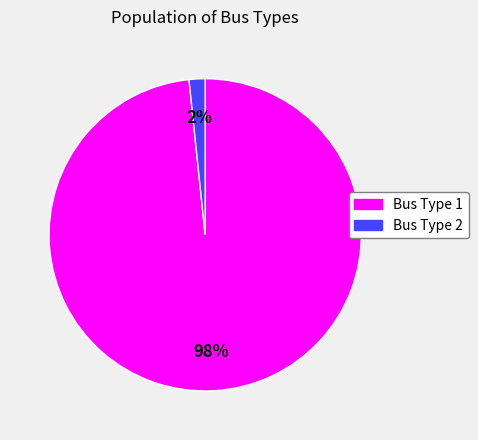

To the nearest percent, what portion does Bus Type 2 represent?

2%